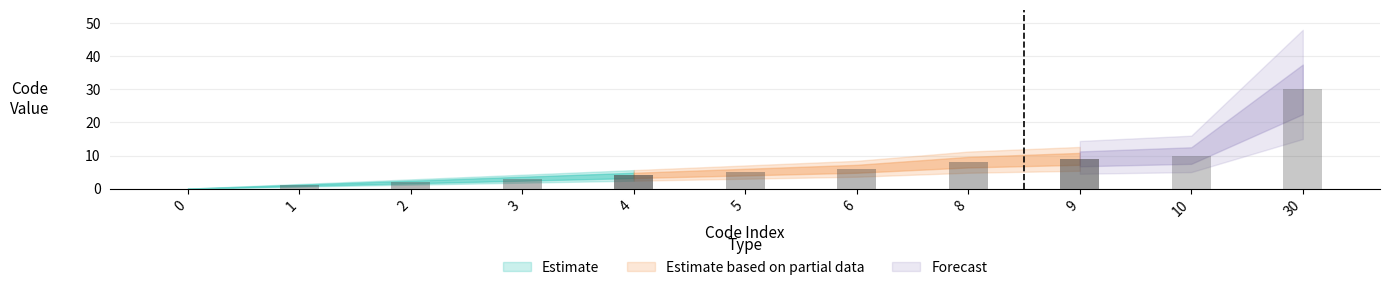

How many categories are shown in the chart?

11